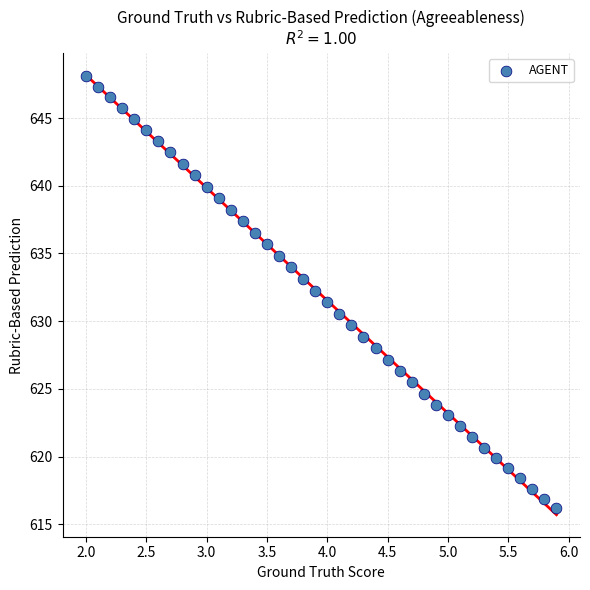

What is the range of Y values (max minus min)?

31.9